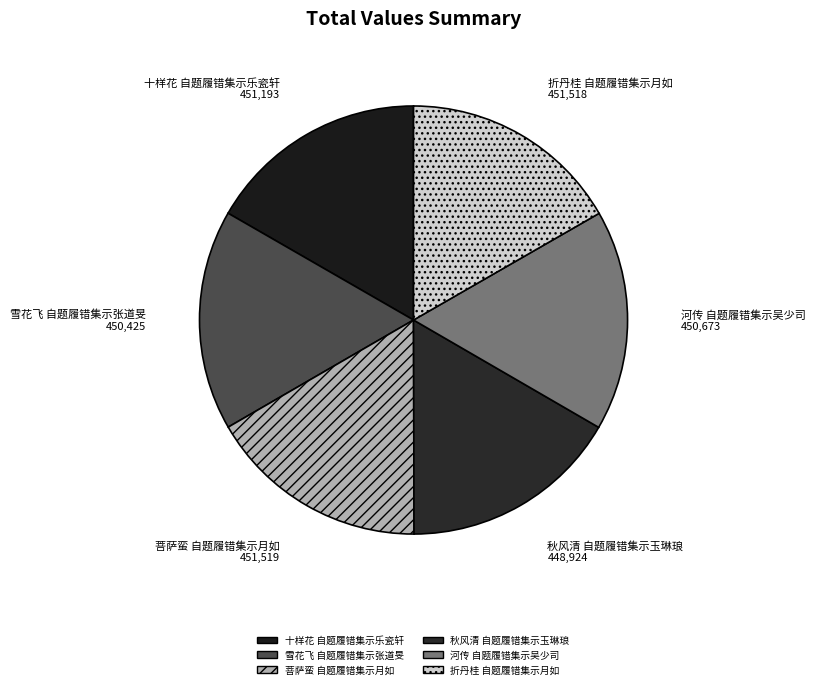

Is the sum of 折丹桂 自题履错集示月如 and 秋风清 自题履错集示玉琳琅 greater than half?

No